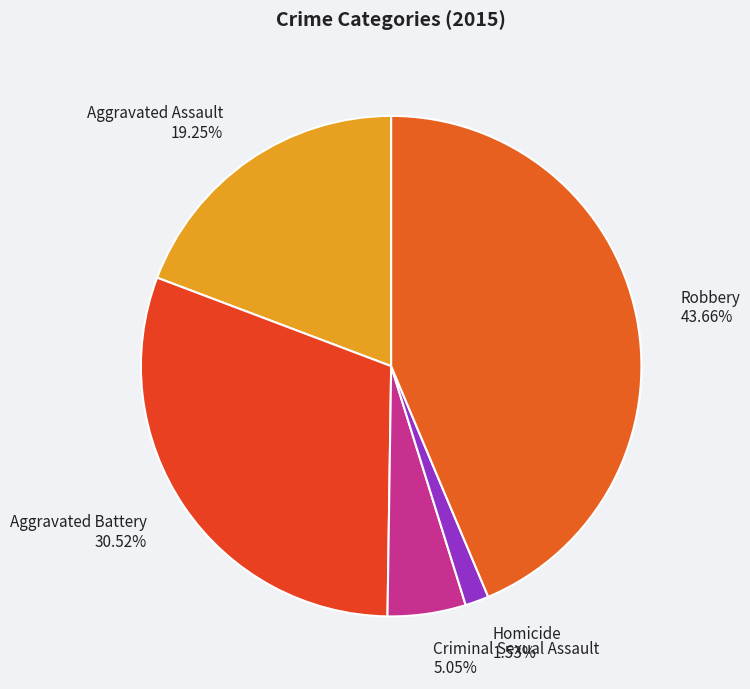

To the nearest percent, what is the combined percentage of Aggravated Battery and Aggravated Assault?

50%